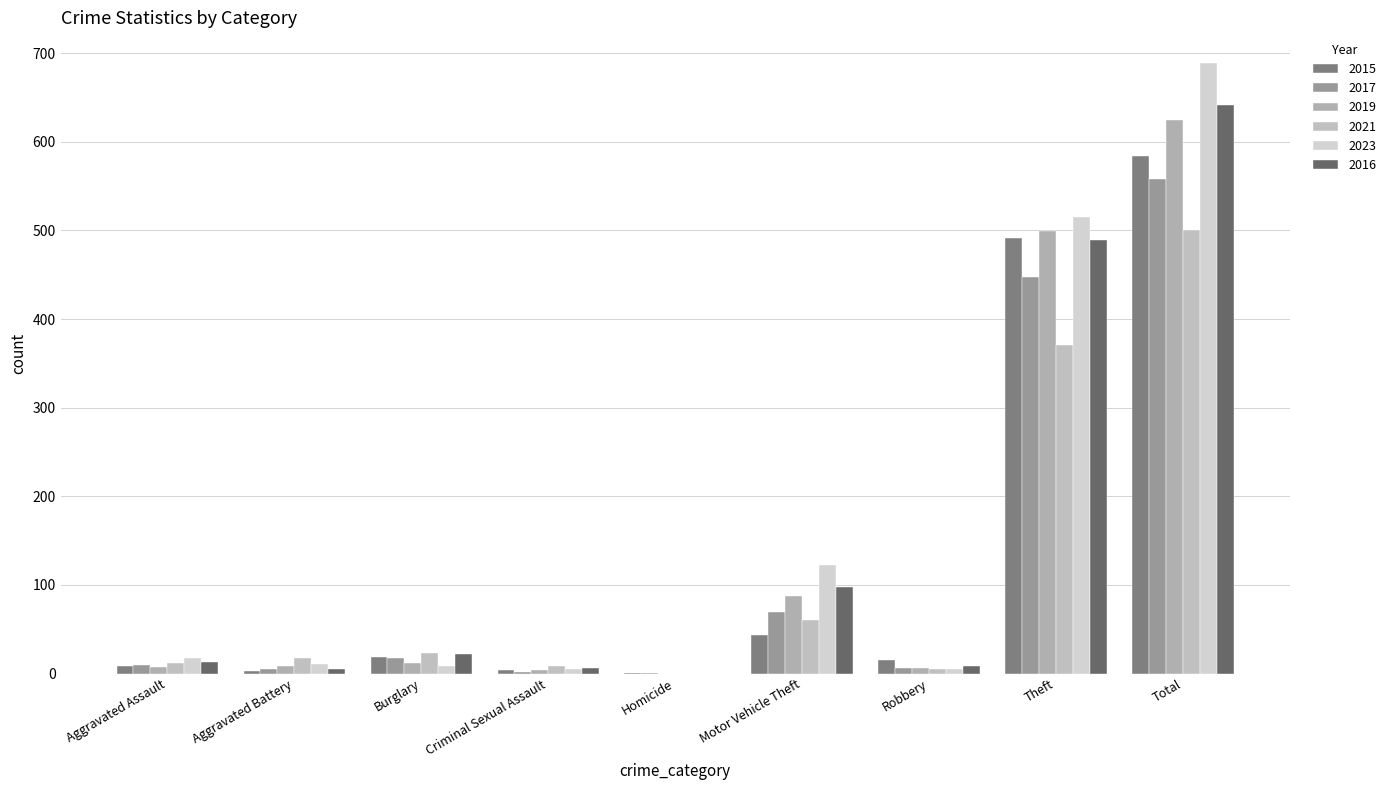

What is the spread (max minus min) of values at Total?

189